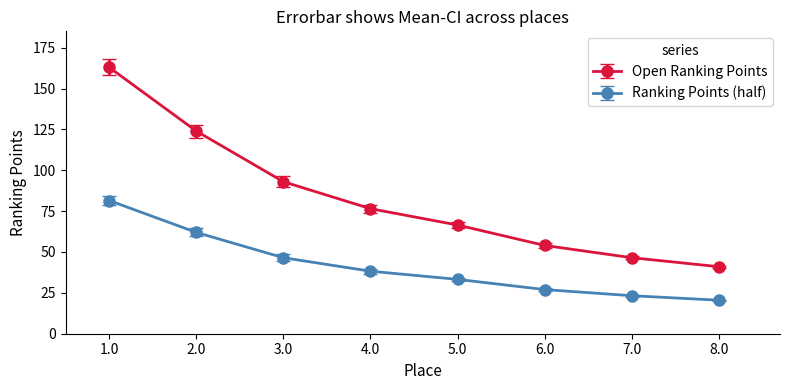

True or false: Open Ranking Points has a value of 54.0 at 6.0.

True